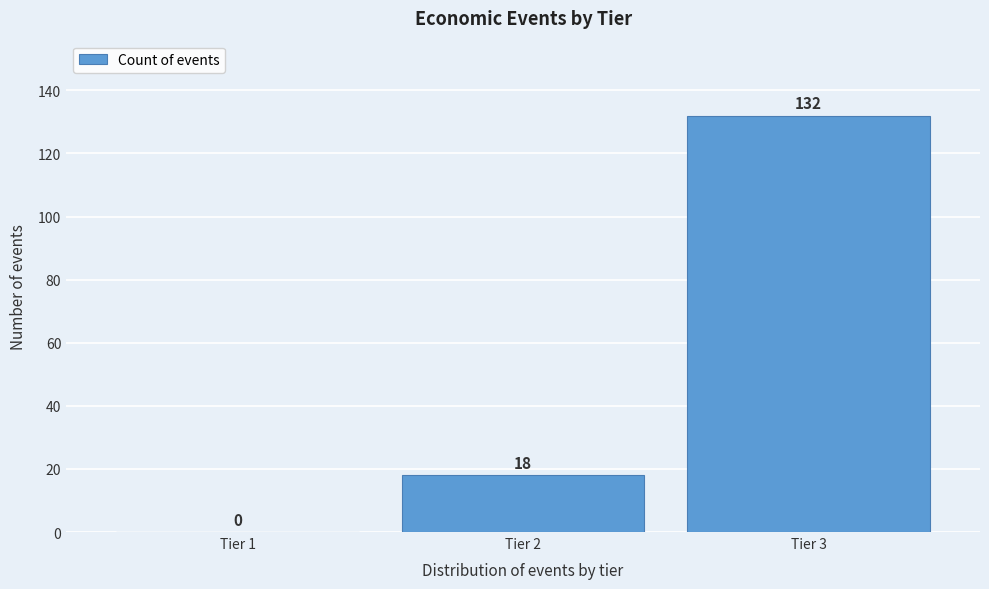

Reading left to right, extract all data points from this chart.

Tier 1=0	Tier 2=18	Tier 3=132